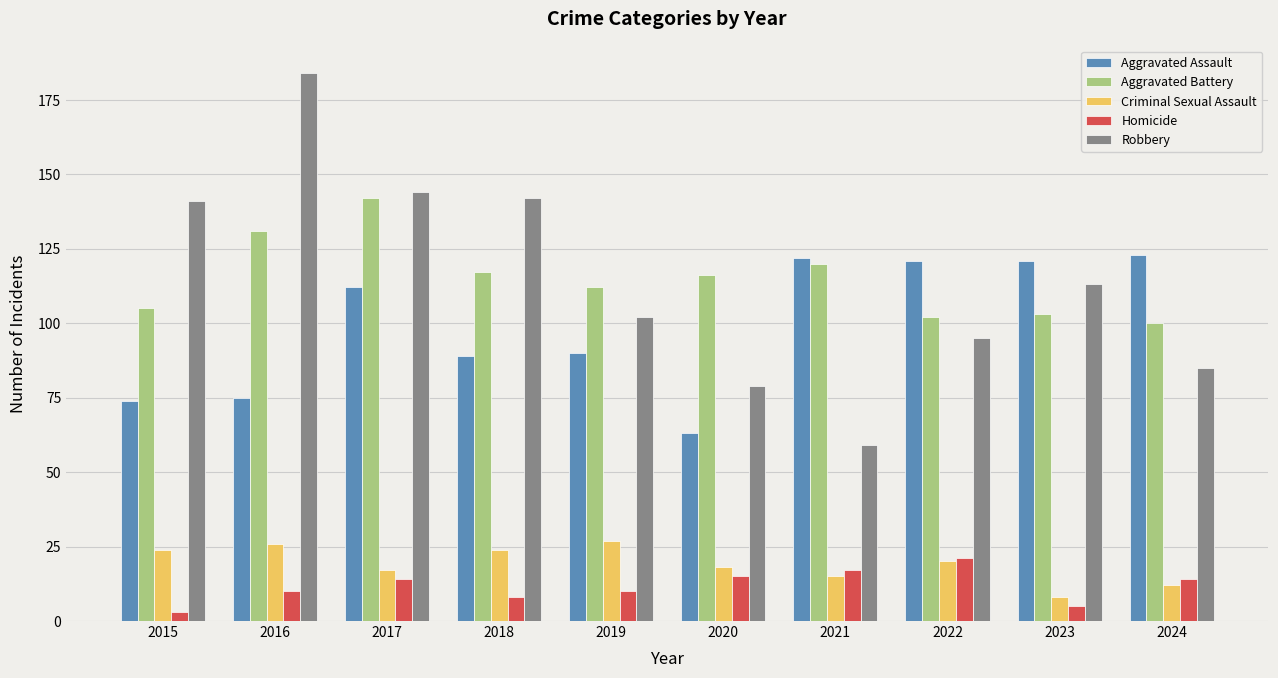

Which series has the largest range (max minus min)?

Robbery